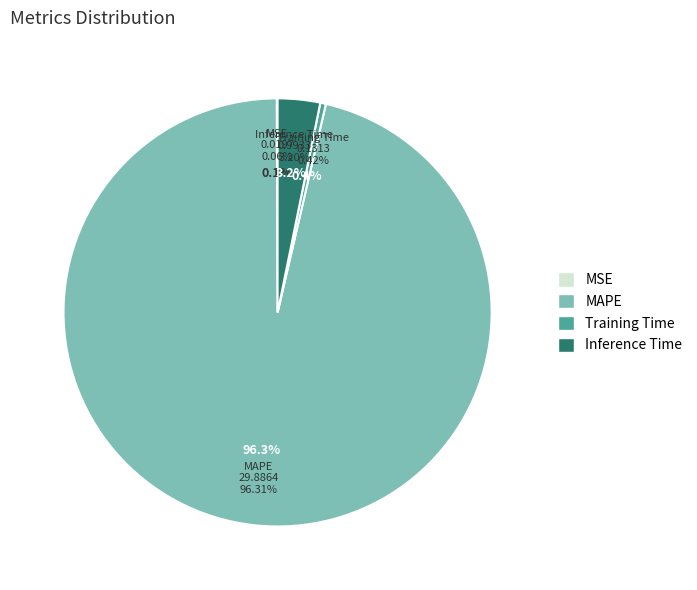

How many slices are in this pie chart?

4